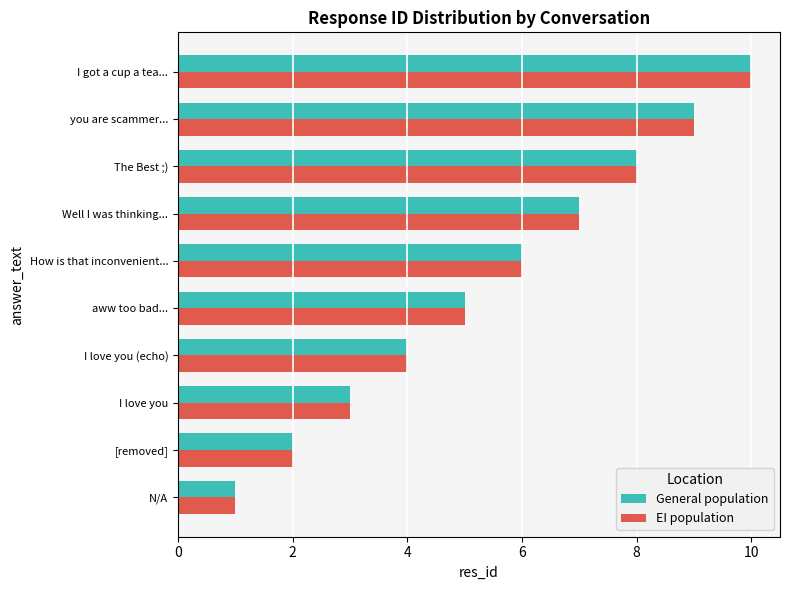

At which category is the sum across all series the highest?

I got a cup a tea...